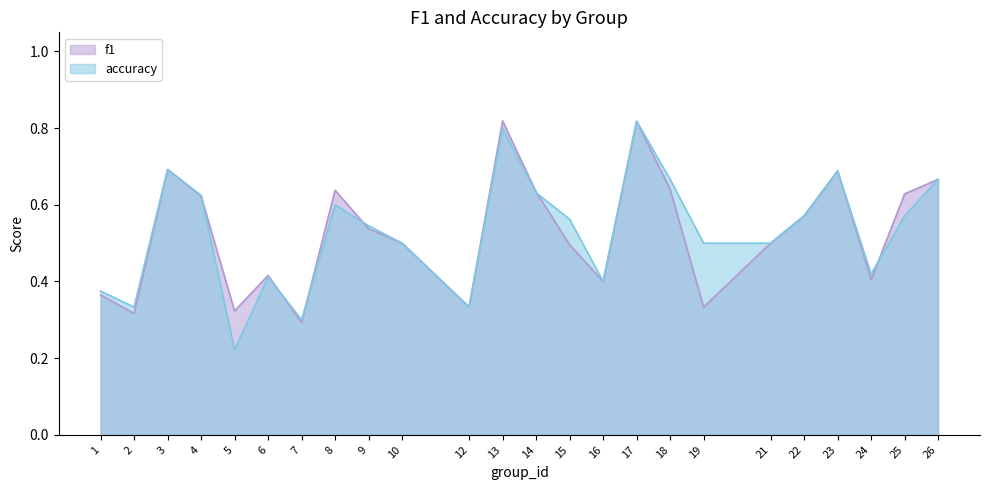

Read the f1 value at 16.

0.4